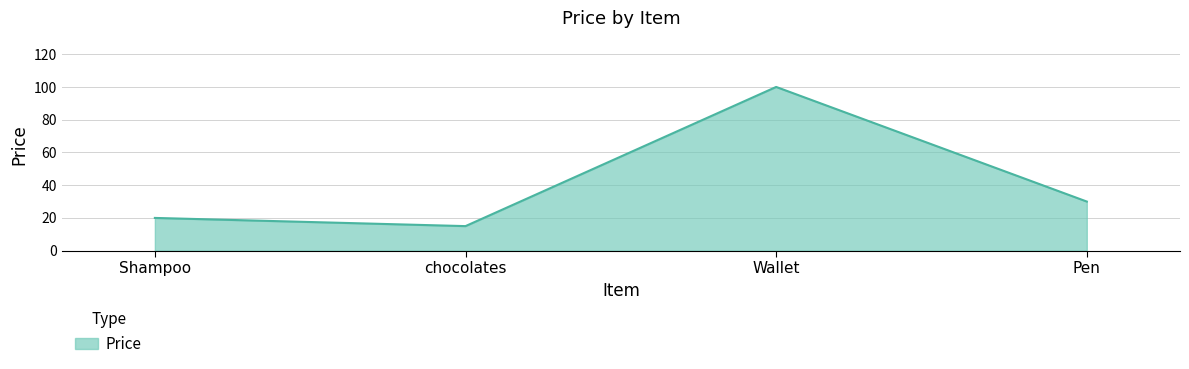

List the labels in order of value, smallest first.

chocolates, Shampoo, Pen, Wallet